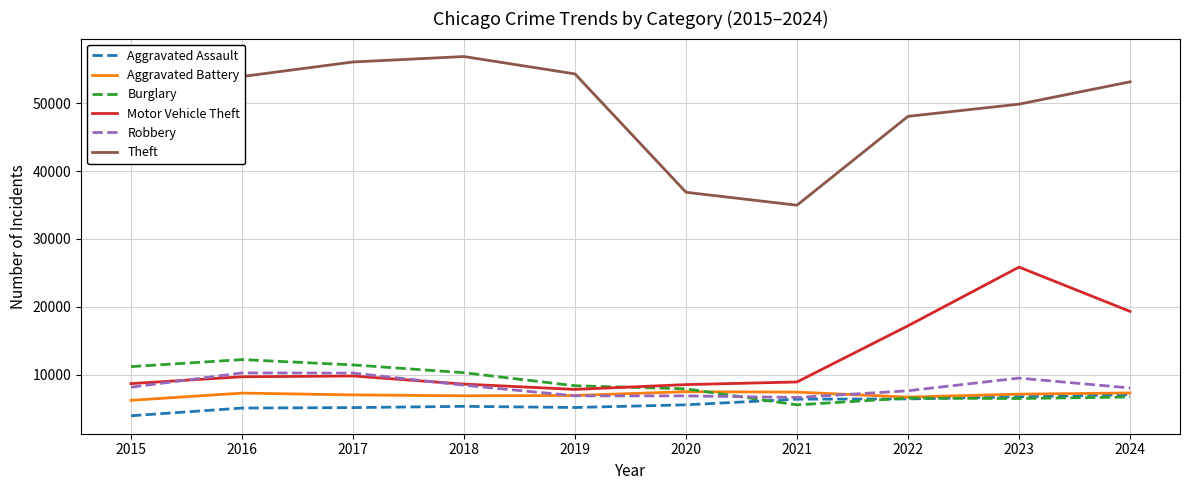

What are all the series names shown in the legend?

Aggravated Assault, Aggravated Battery, Burglary, Motor Vehicle Theft, Robbery, Theft